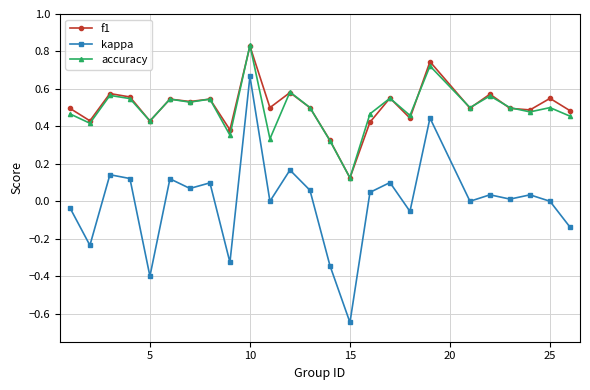

True or false: f1 and kappa cross at least once.

False